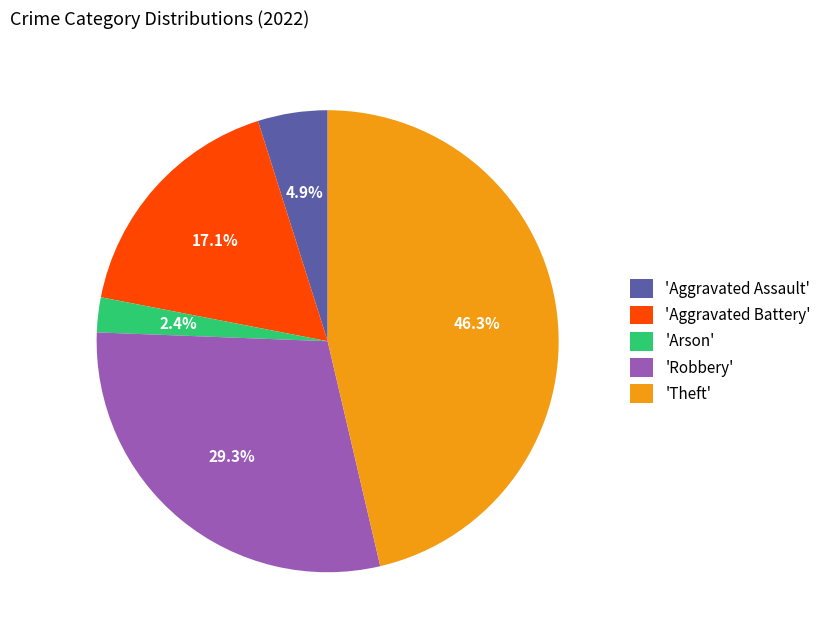

How many slices are in this pie chart?

5